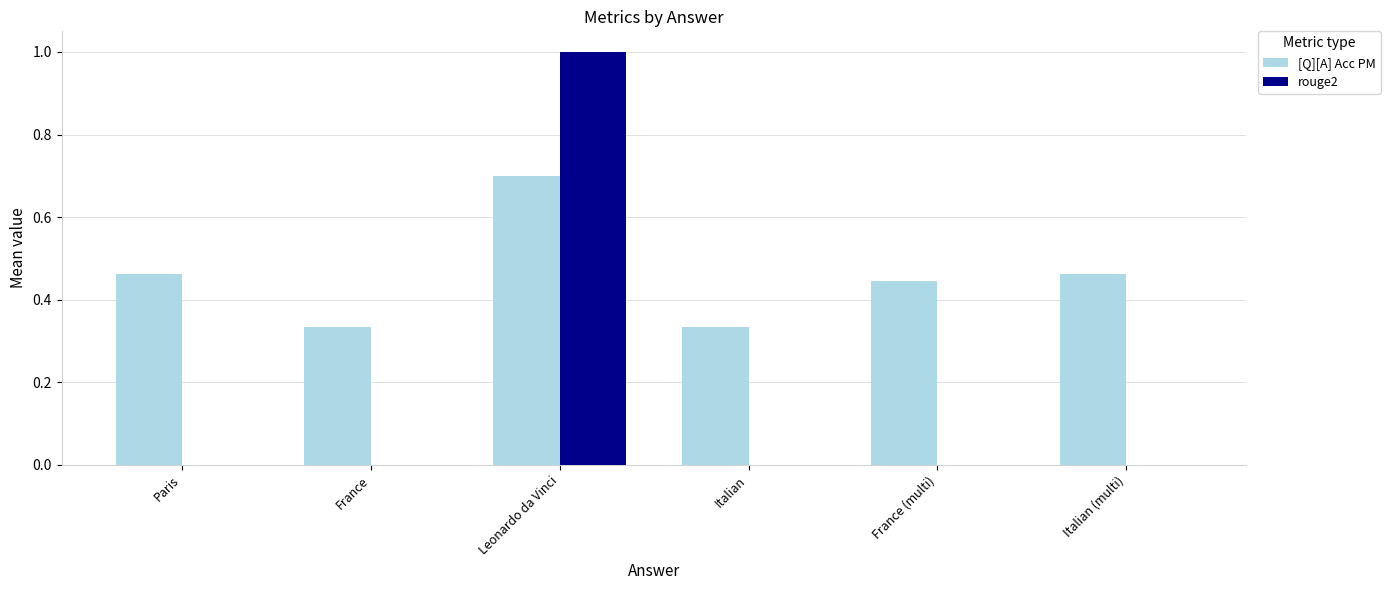

What is the maximum value shown in the chart?

1.0